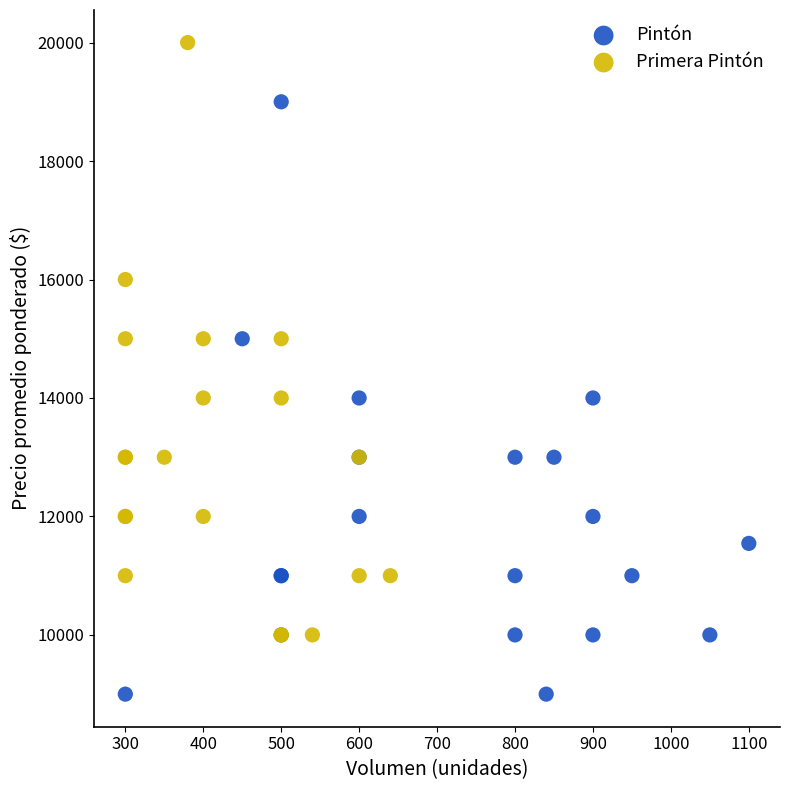

What are all the series names shown in the legend?

Pintón, Primera Pintón